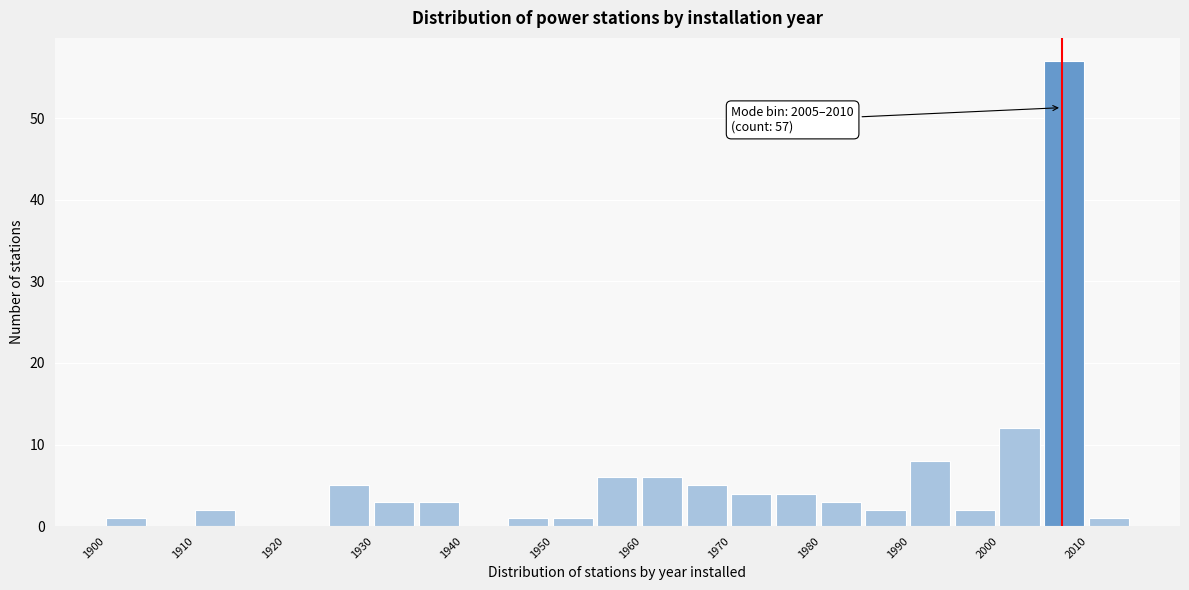

Which range on the x-axis has the tallest bar?

2005 to 2010